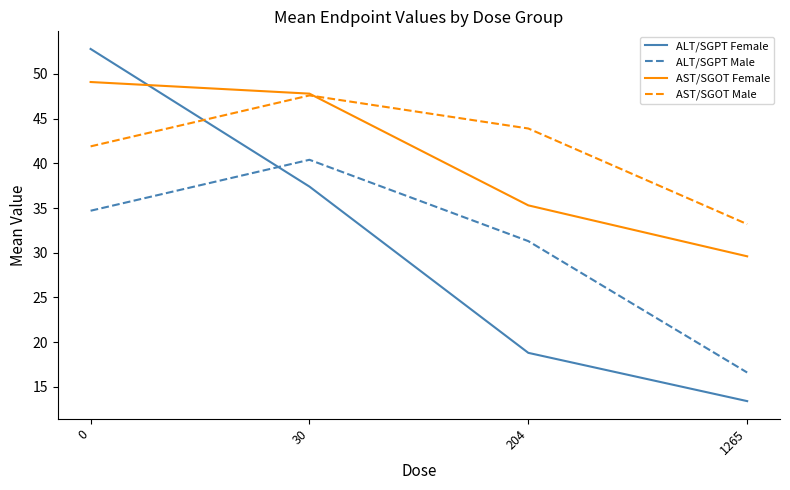

Is it true that ALT/SGPT Male equals 58.4 at 0?

False